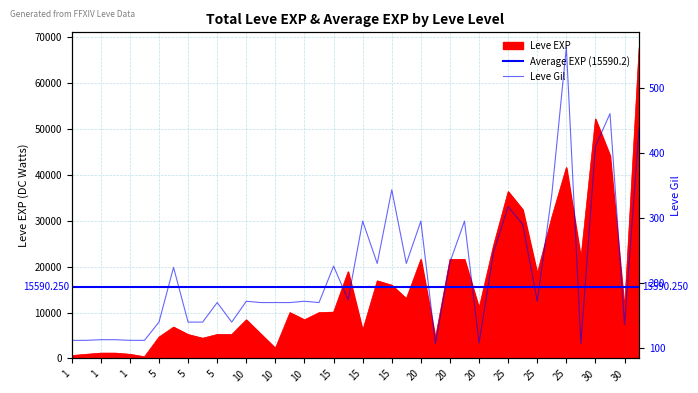

What is the difference between the Leve Gil values at 15 and 5?

4